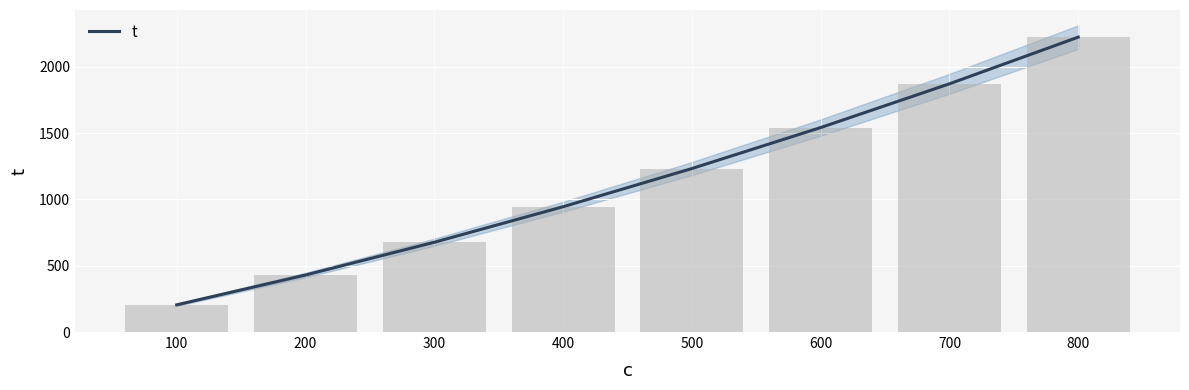

How many series are shown in this chart?

1